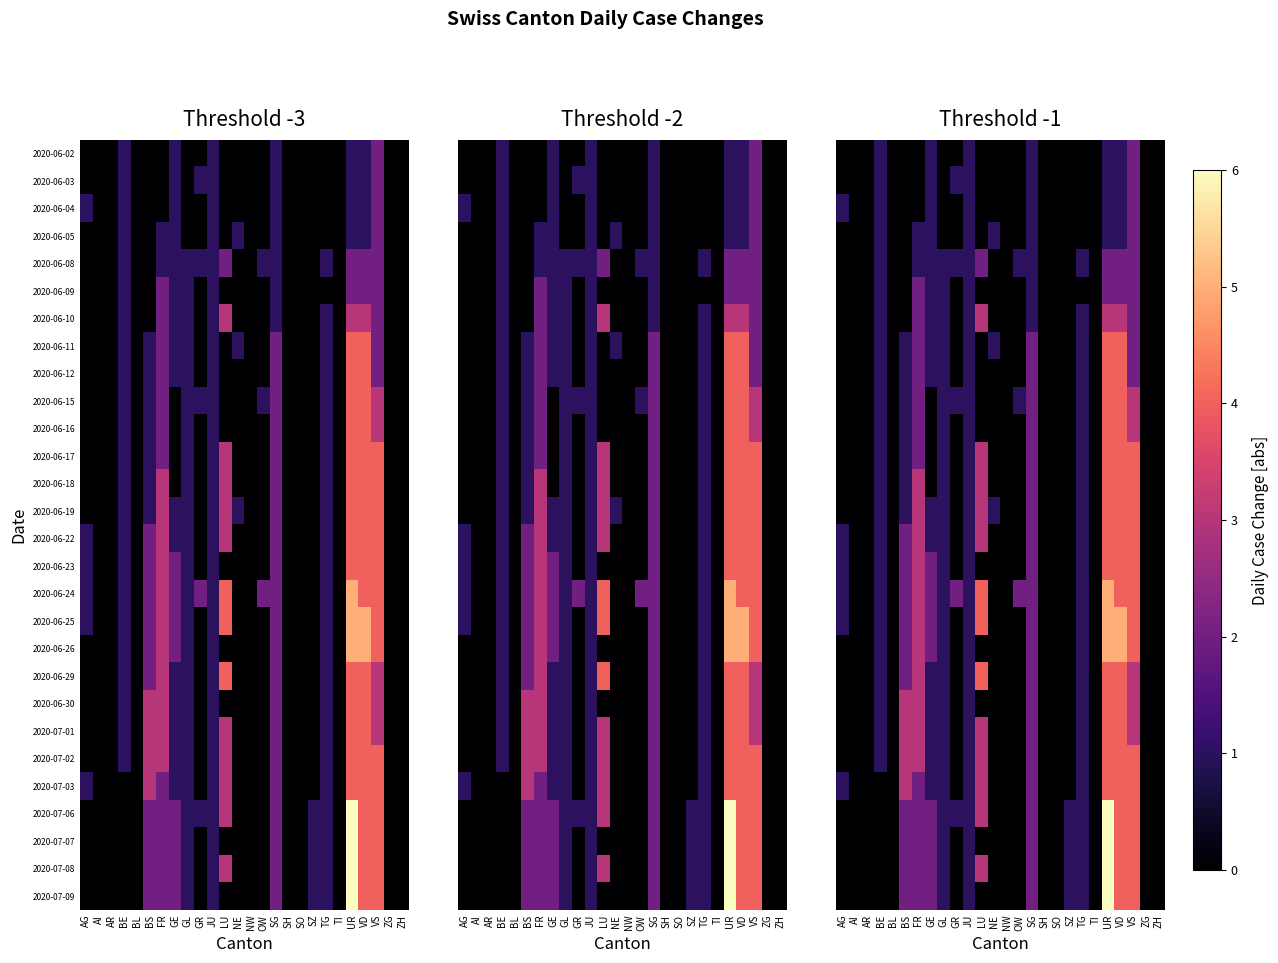

Read the 2020-06-19 value at VS.

4